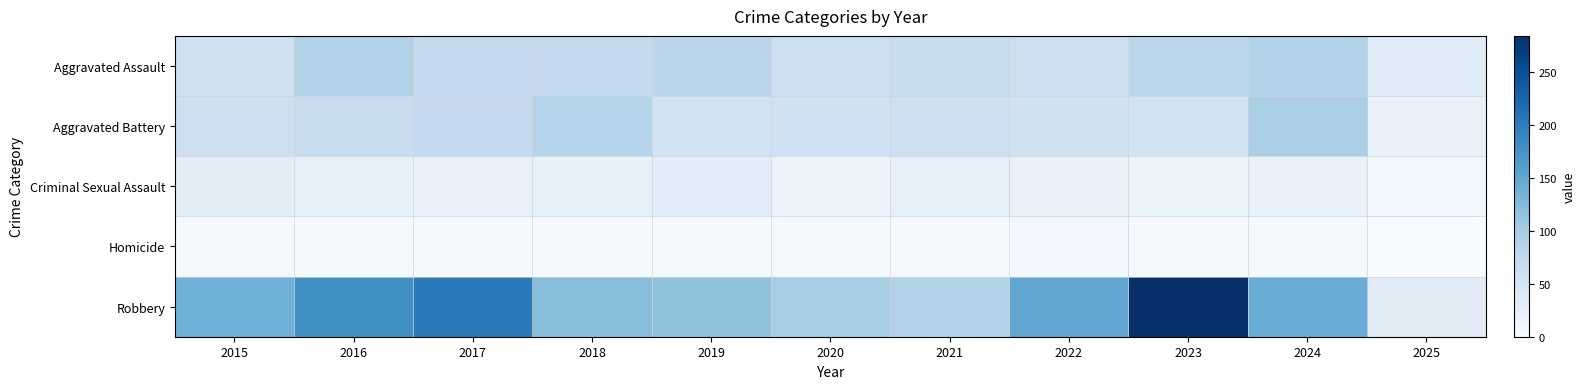

List the series in order of their peak value, lowest first.

Homicide, Criminal Sexual Assault, Aggravated Assault, Aggravated Battery, Robbery